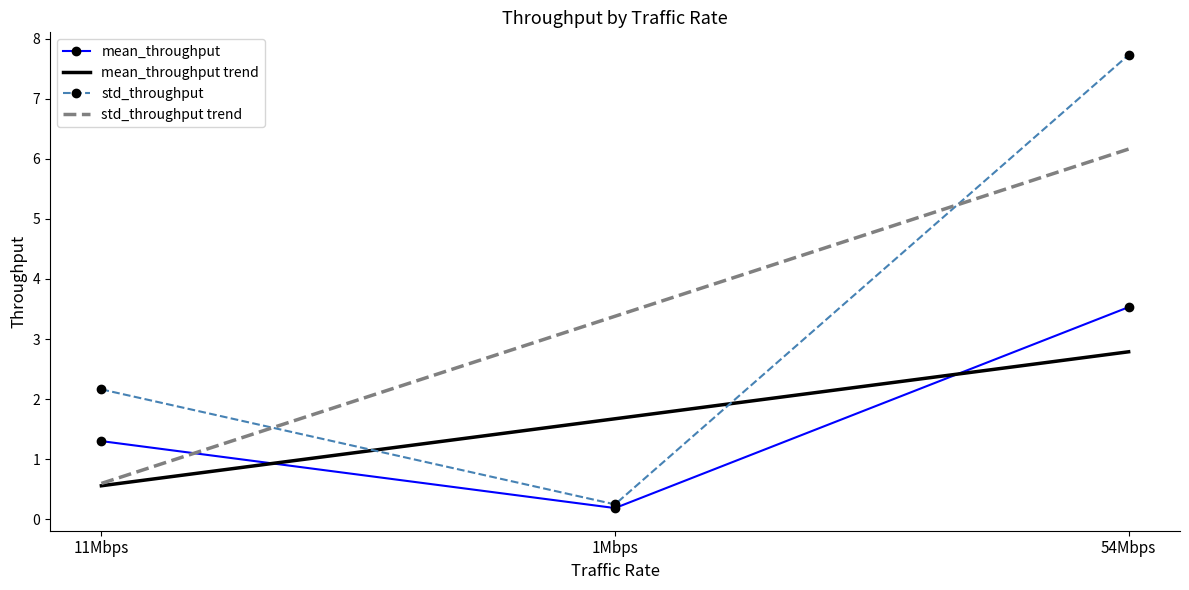

Reading right to left, transcribe all the data shown in this chart.

mean_throughput: 3.5	0.2	1.3
std_throughput: 7.7	0.2	2.2